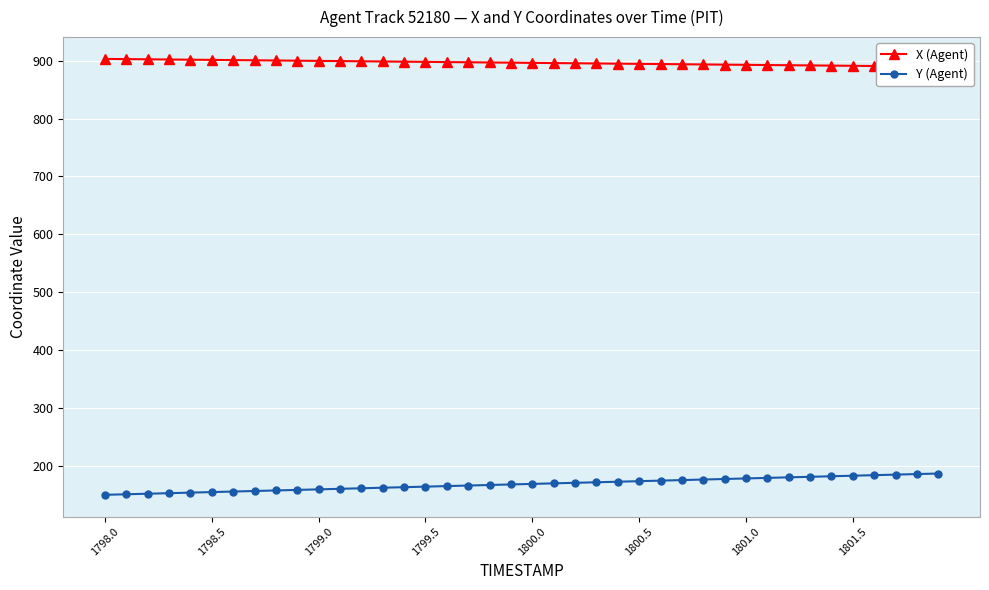

Count the number of data series in this chart.

2